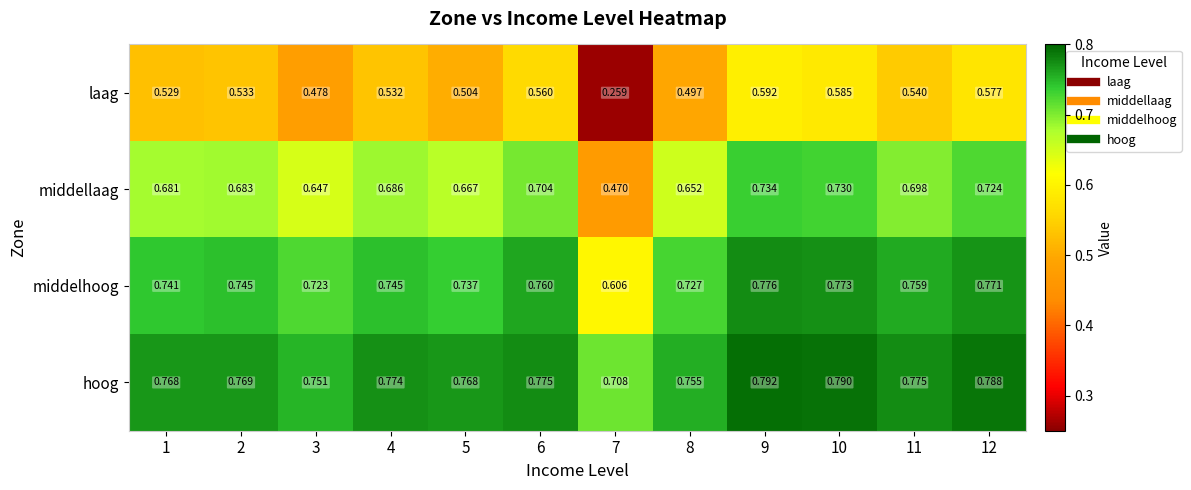

How many data points does each series have?

12